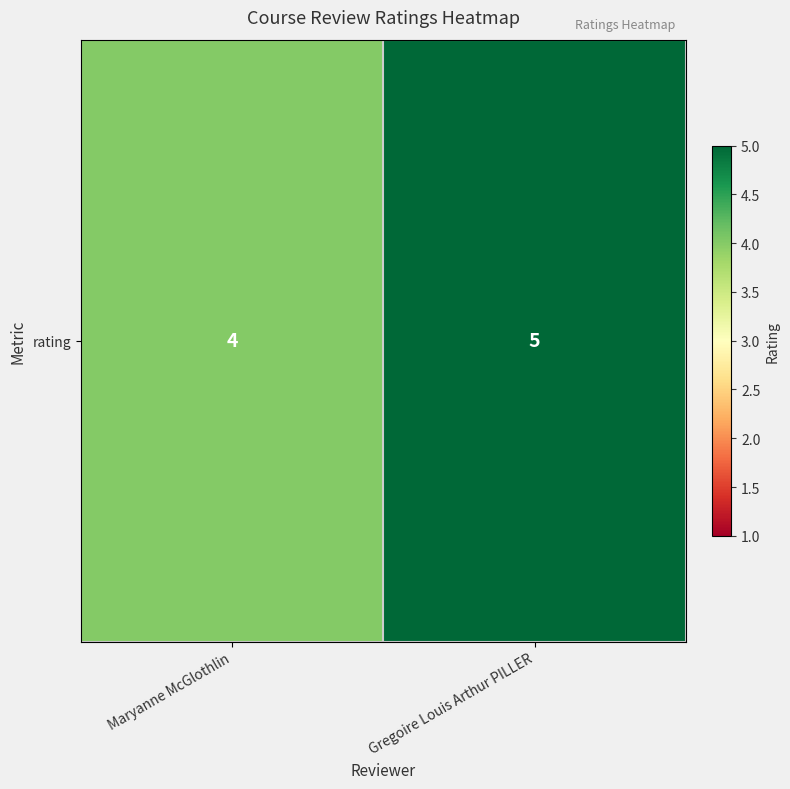

What is the difference between the values at Maryanne McGlothlin and Gregoire Louis Arthur PILLER?

1